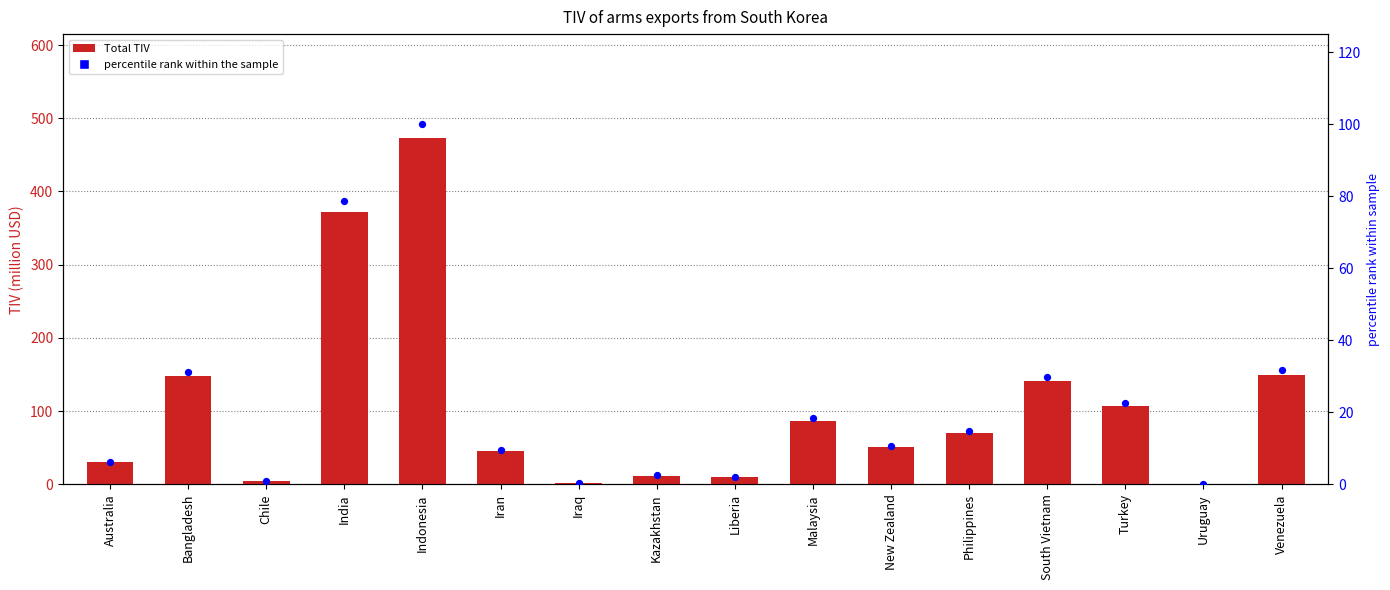

Which series reaches the maximum Y coordinate?

Total TIV